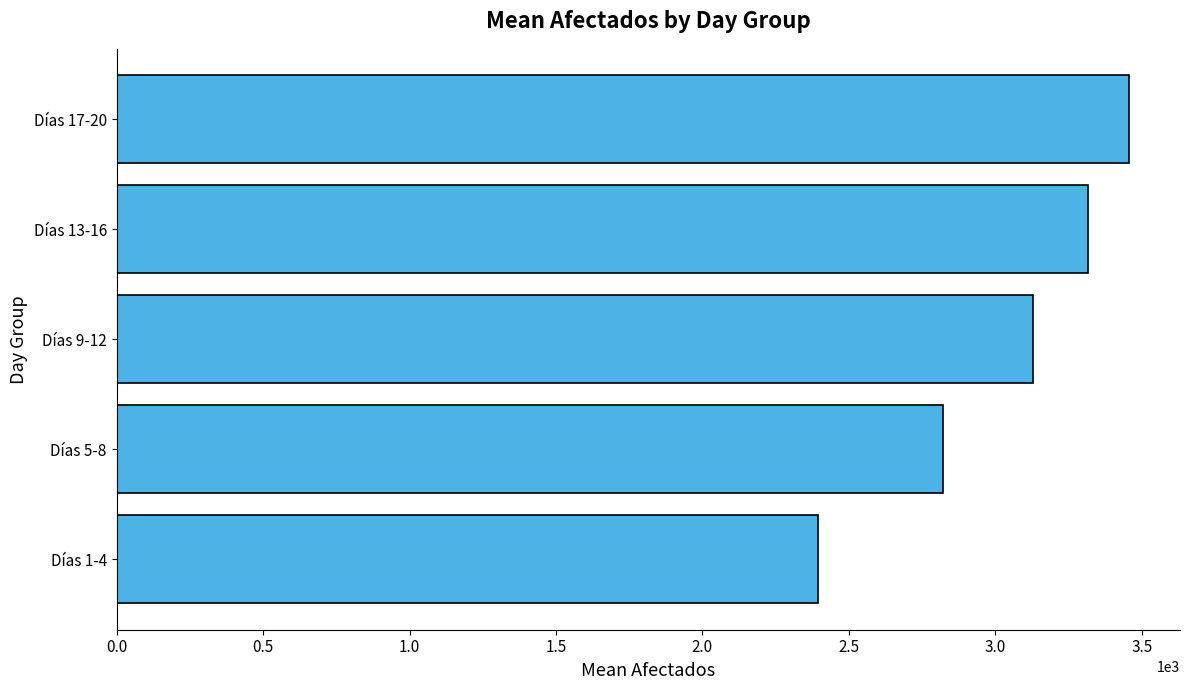

Is it true that the value at Días 13-16 is 3317?

True